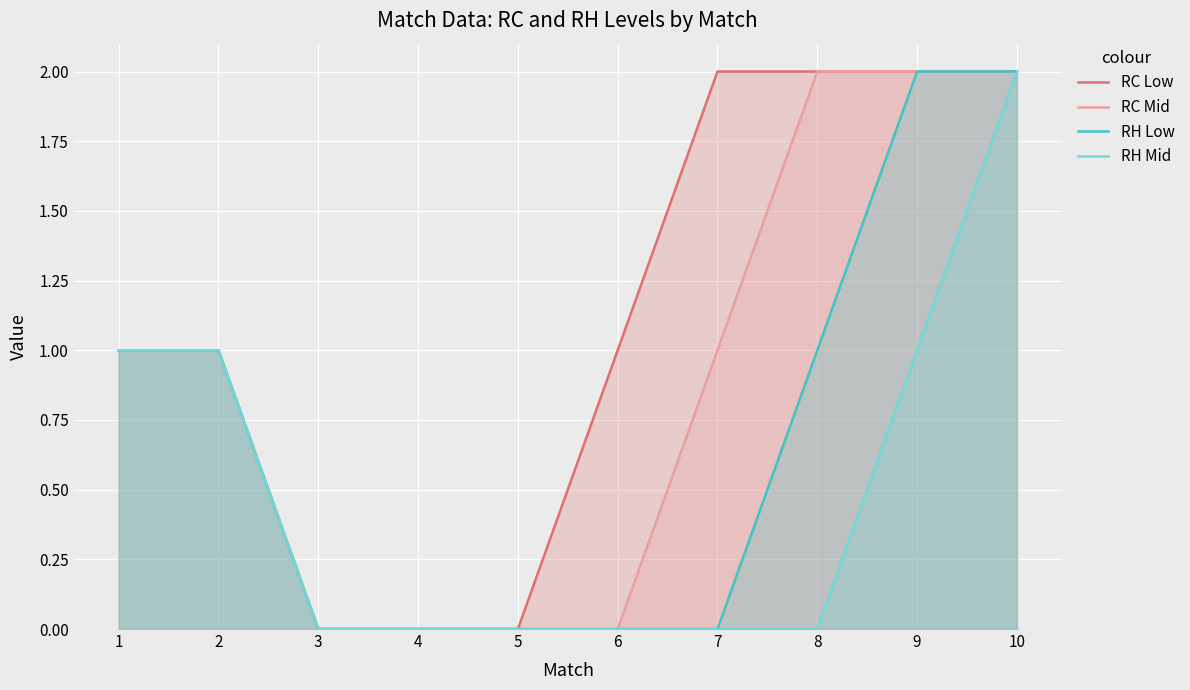

How many data points in RC Mid are above 1?

3